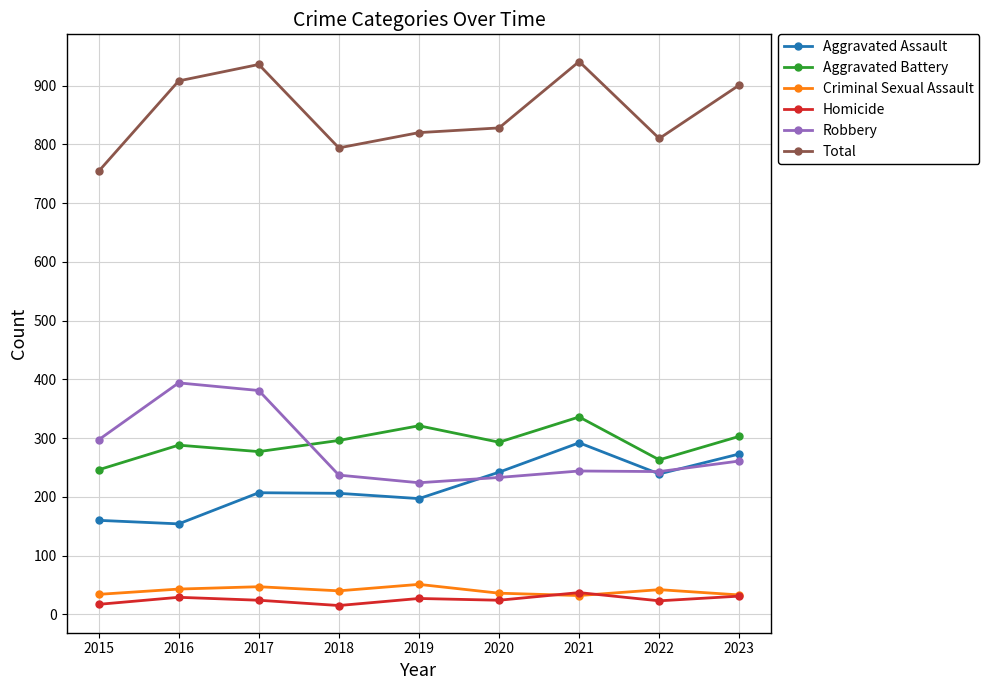

Which series has the largest total across all categories?

Total